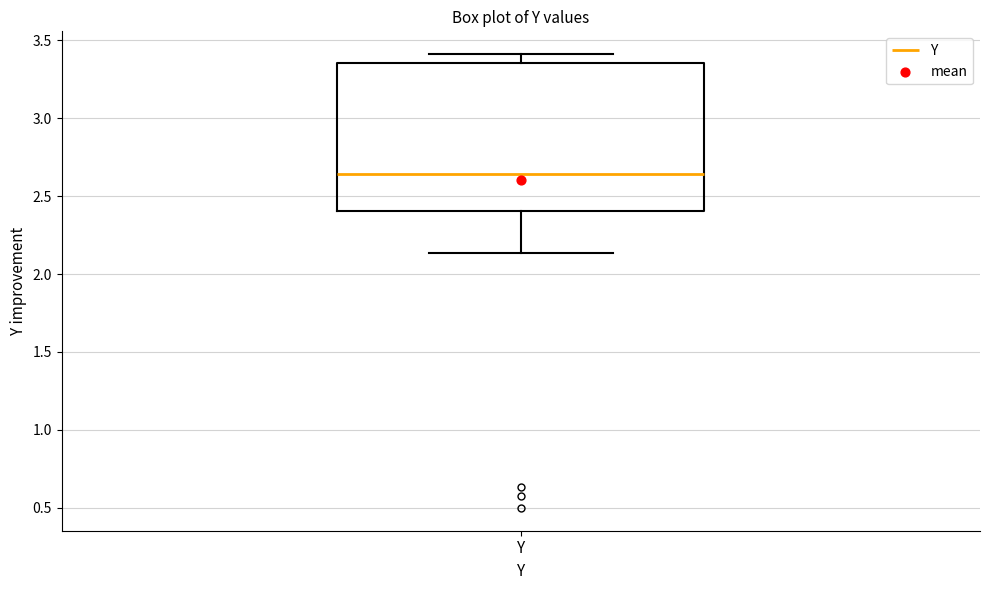

Read this box plot against the y-axis: the position of the median line, the range covered by the box, and the ends of both whiskers. The values are not printed on the chart, so give them approximately, as read against the axis.

median 2.65, box 2.40 to 3.35, whiskers 2.15 to 3.40